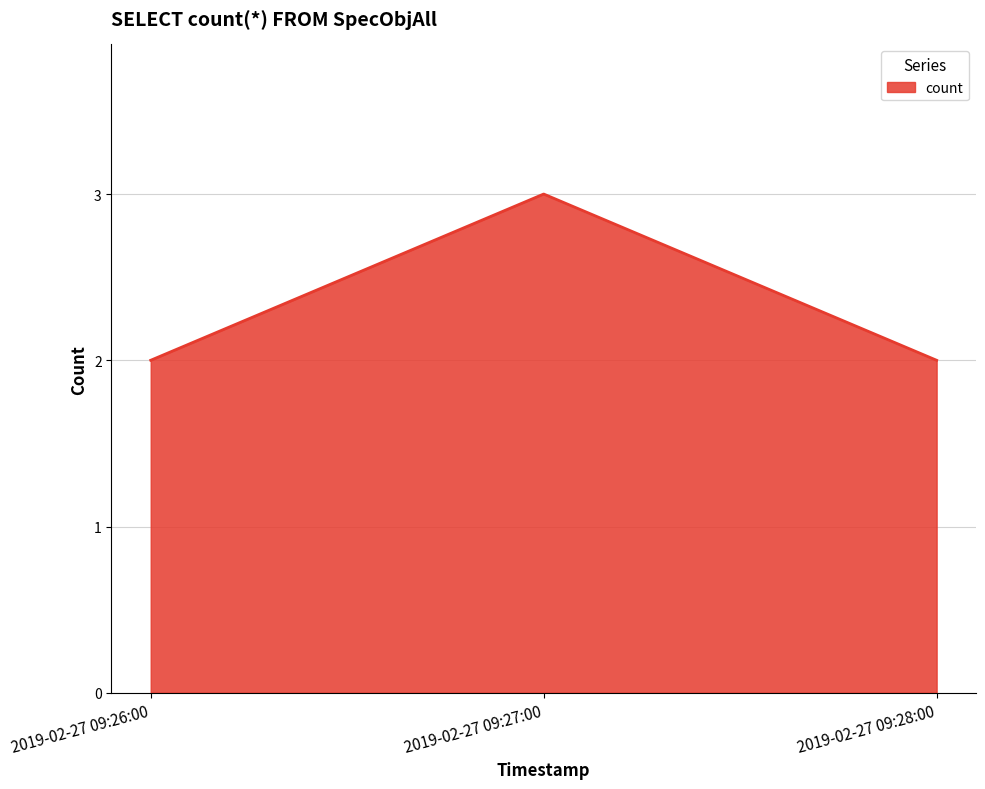

Does the chart have visible grid lines?

Yes